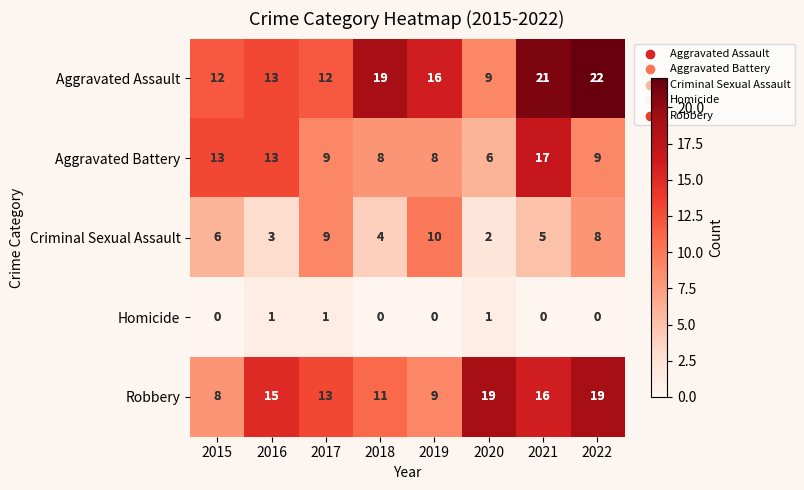

Between 2018 and 2019, which series saw the biggest shift?

Criminal Sexual Assault